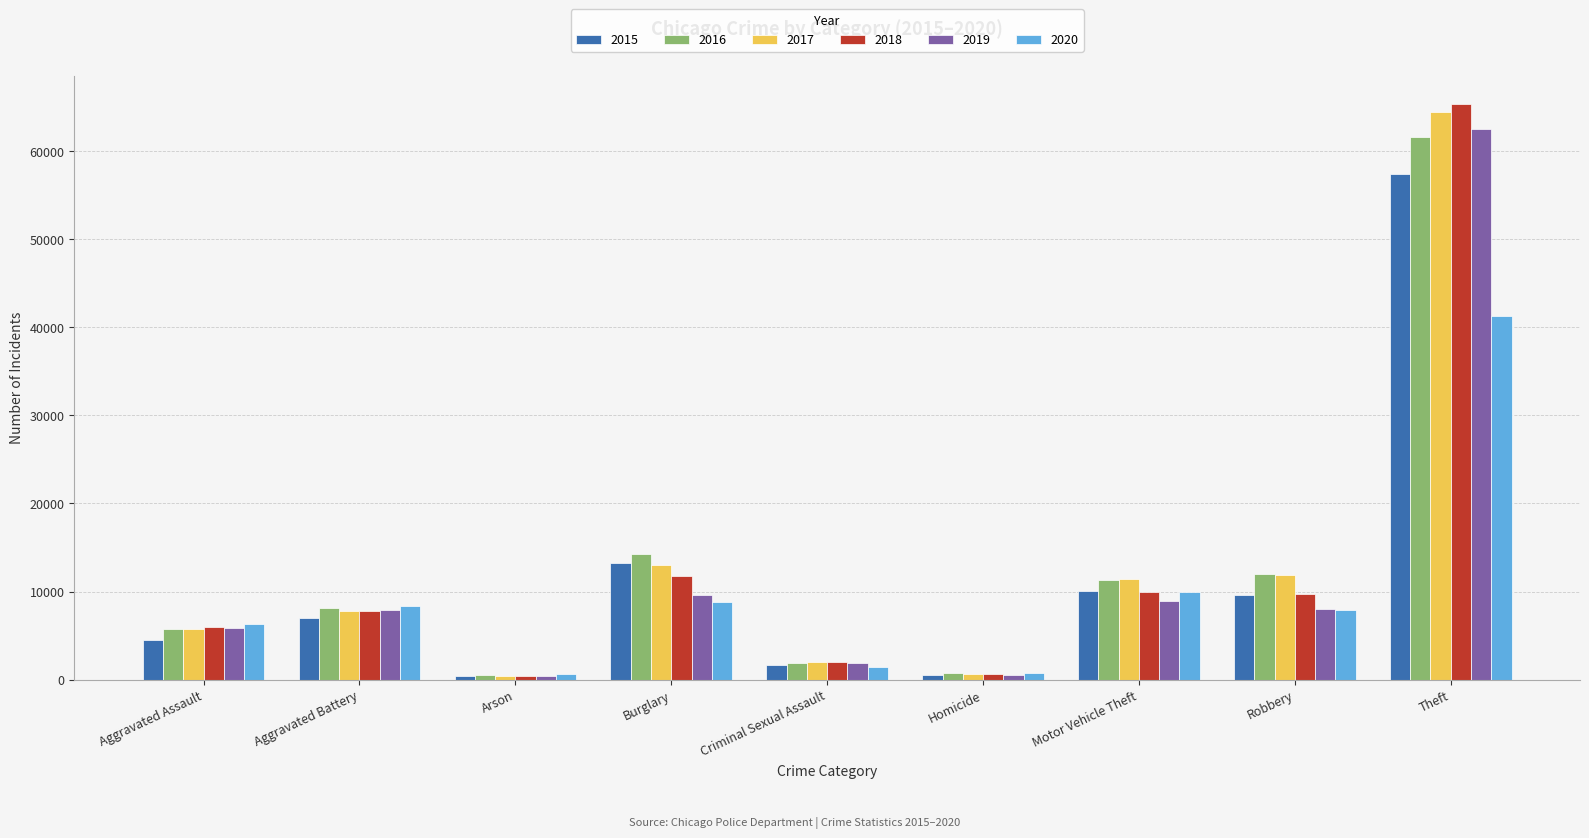

True or false: 2016 has a value of 18966 at Burglary.

False